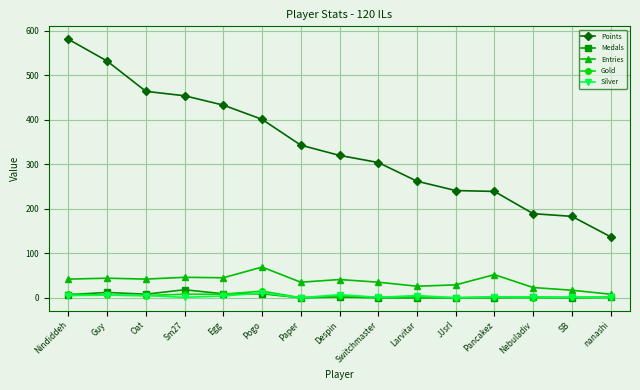

In Entries, how many points are lower than both neighbors (excluding endpoints)?

4